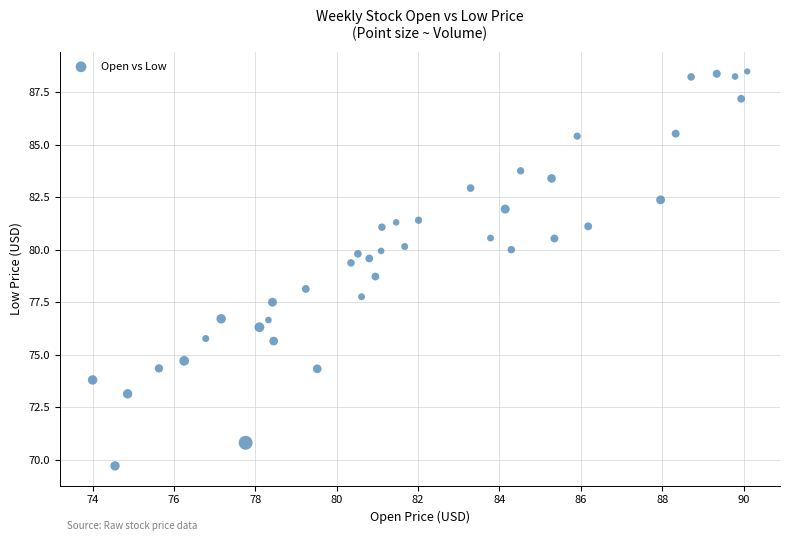

What is the range of X values (max minus min)?

16.1